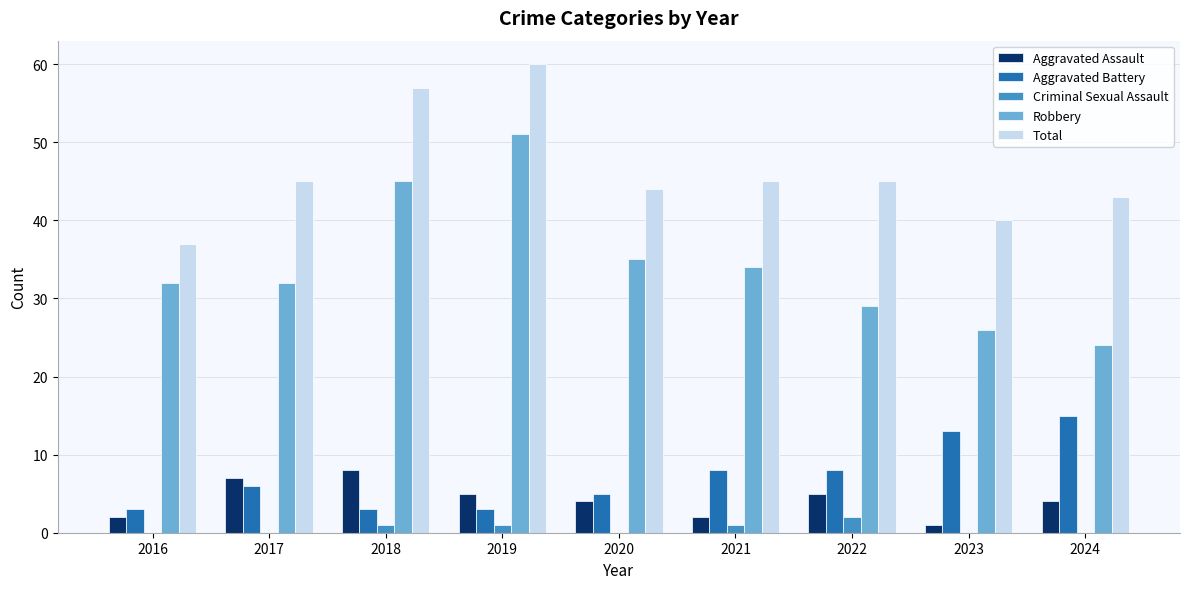

What is the total value across all series at 2022?

89